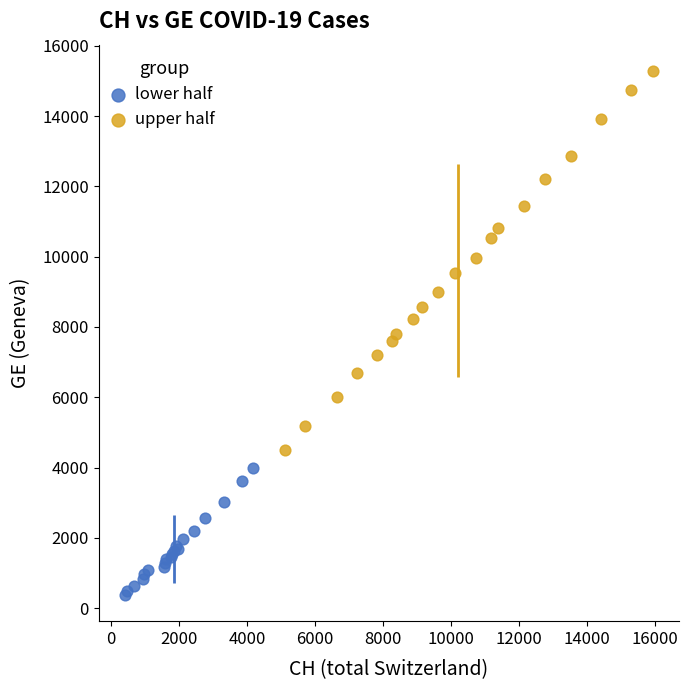

Which series has the widest spread of Y values?

upper half